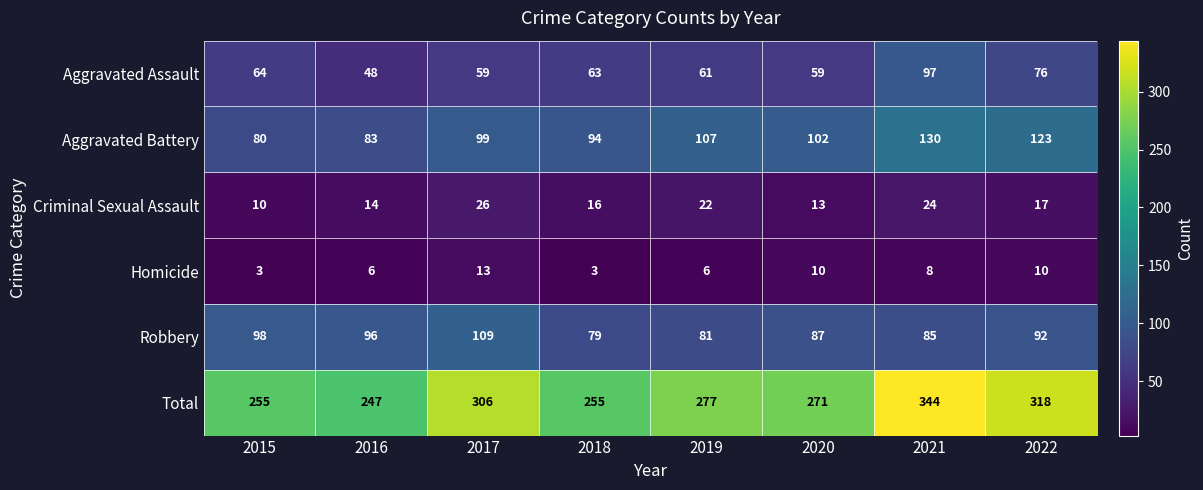

Which category has the highest value across all series?

2021